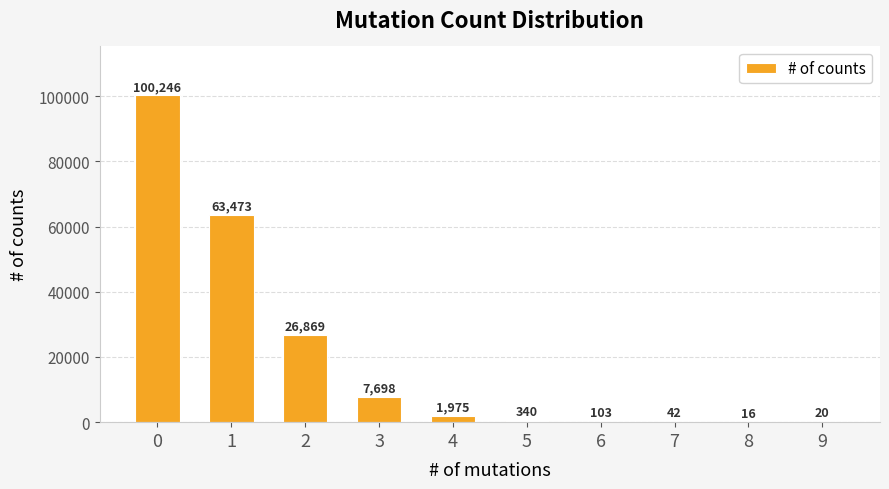

Which has a higher value, 3 or 9?

3